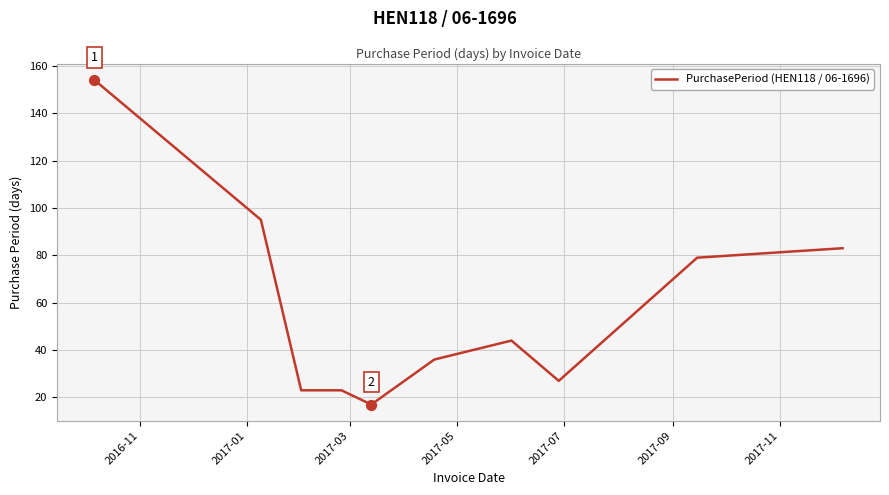

What is the difference between the maximum and minimum values?

137